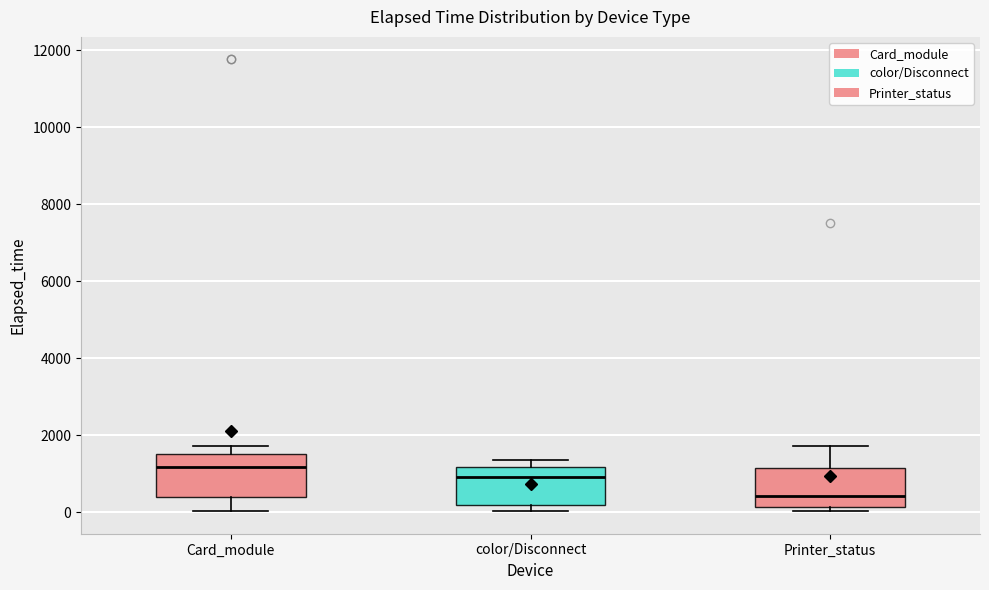

Where is the upper edge of the box for Card_module on the y-axis? The values are not printed on the chart, so give them approximately, as read against the axis.

1600